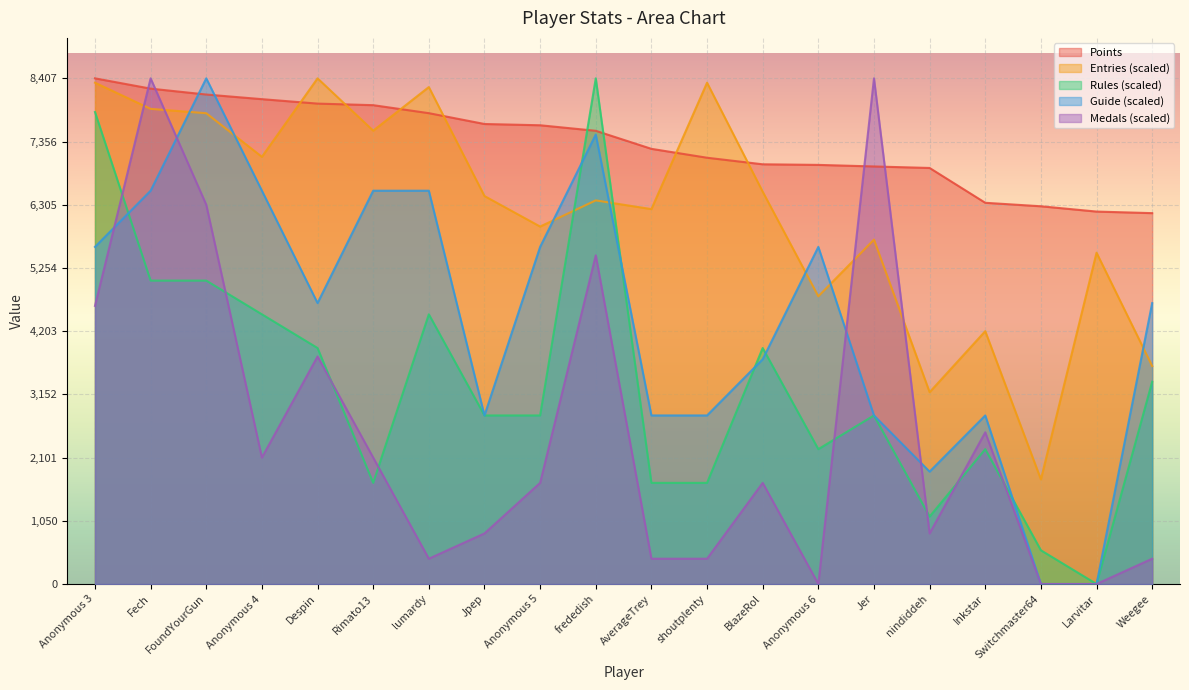

What is the difference between the Rules values at Larvitar and Fech?

5044.2